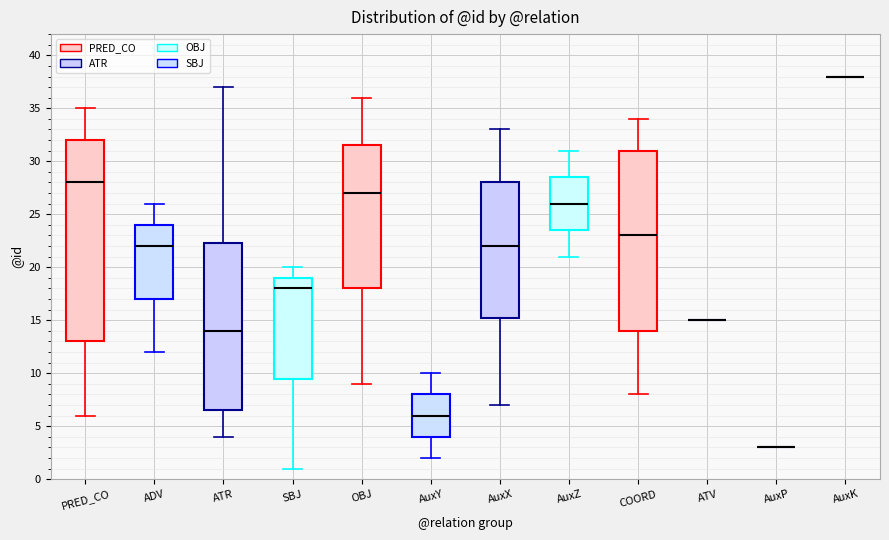

Reading left to right, transcribe this box plot: for each box, give where its median line is, the range the box spans, and where its two whiskers end, as read against the y-axis. The values are not printed on the chart, so give them approximately, as read against the axis.

PRED_CO: median 28.0, box 13.0 to 32.0, whiskers 6.0 to 35.0
ADV: median 22.0, box 17.0 to 24.0, whiskers 12.0 to 26.0
ATR: median 14.0, box 6.5 to 22.5, whiskers 4.0 to 37.0
SBJ: median 18.0, box 9.5 to 19.0, whiskers 1.0 to 20.0
OBJ: median 27.0, box 18.0 to 31.5, whiskers 9.0 to 36.0
AuxY: median 6.0, box 4.0 to 8.0, whiskers 2.0 to 10.0
AuxX: median 22.0, box 15.5 to 28.0, whiskers 7.0 to 33.0
AuxZ: median 26.0, box 23.5 to 28.5, whiskers 21.0 to 31.0
COORD: median 23.0, box 14.0 to 31.0, whiskers 8.0 to 34.0
ATV: box collapsed to a line at 15.0, whiskers 15.0 to 15.0
AuxP: box collapsed to a line at 3.0, whiskers 3.0 to 3.0
AuxK: box collapsed to a line at 38.0, whiskers 38.0 to 38.0